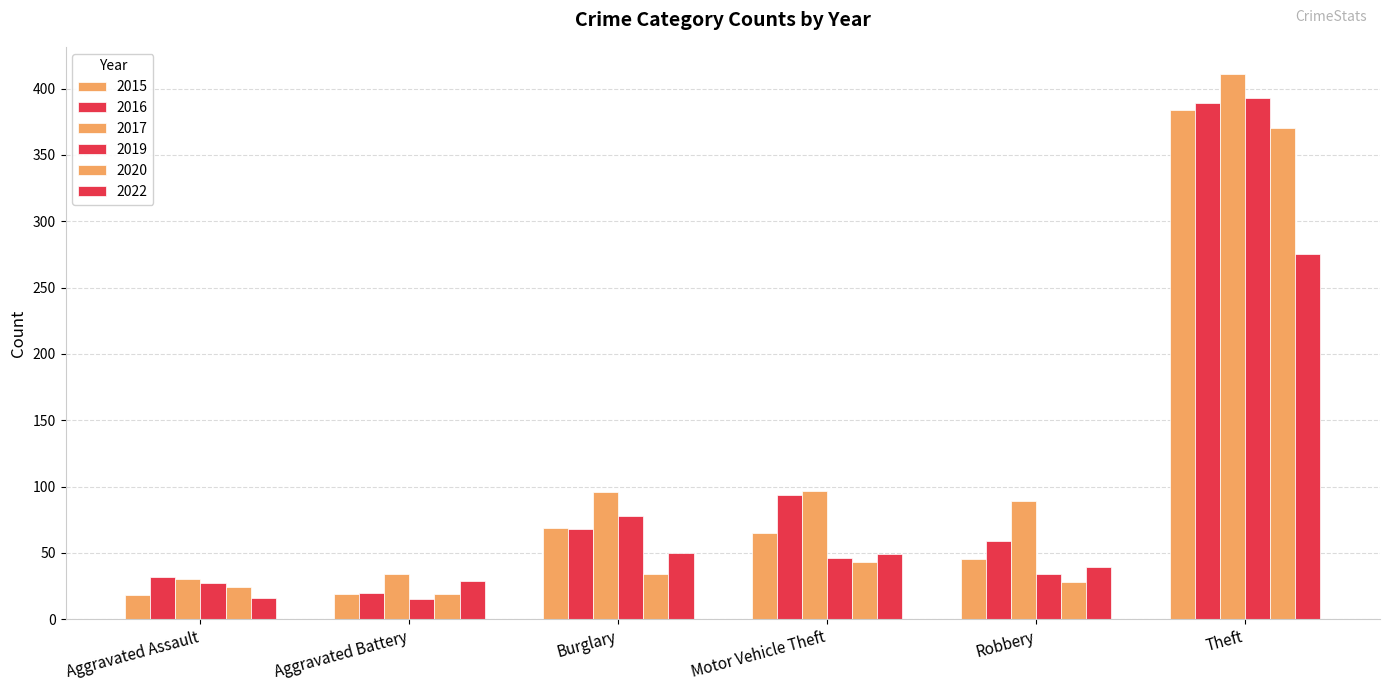

The value of 2017 at Motor Vehicle Theft is 97. True or false?

True